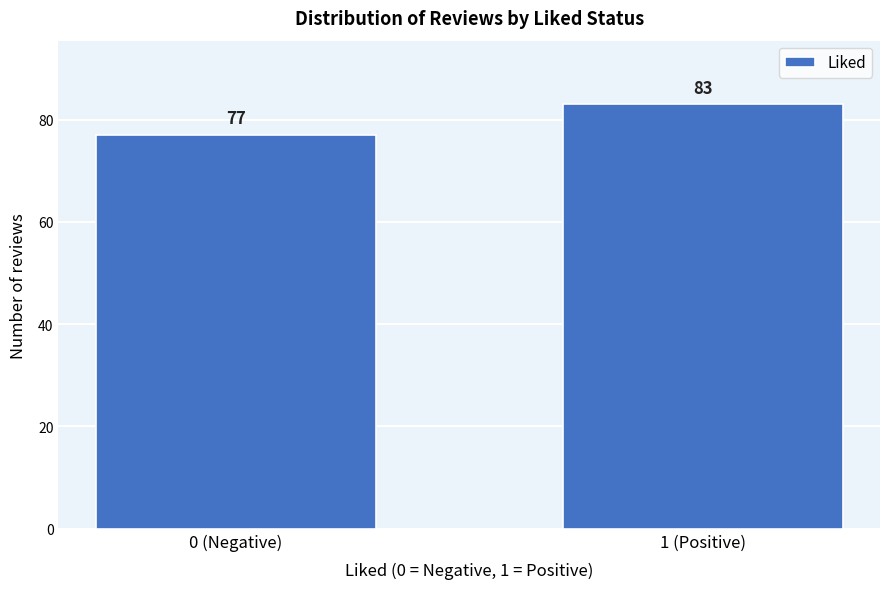

Reading left to right, extract all data points from this chart.

0 (Negative)=77	1 (Positive)=83